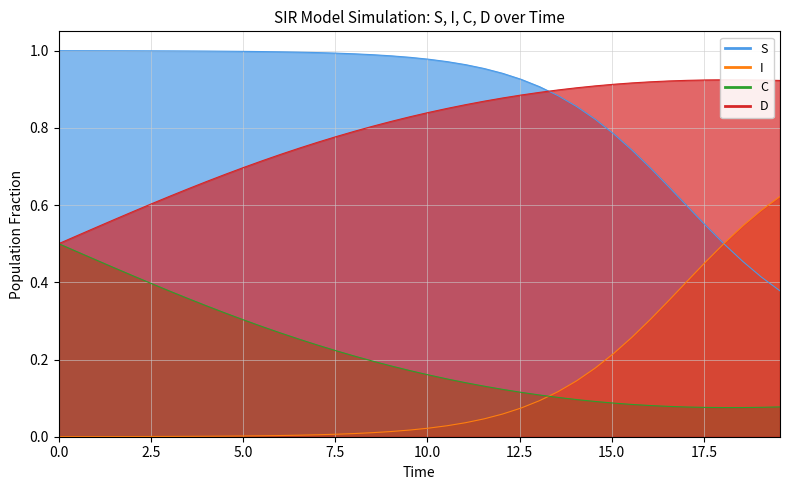

True or false: S and C cross at least once.

False